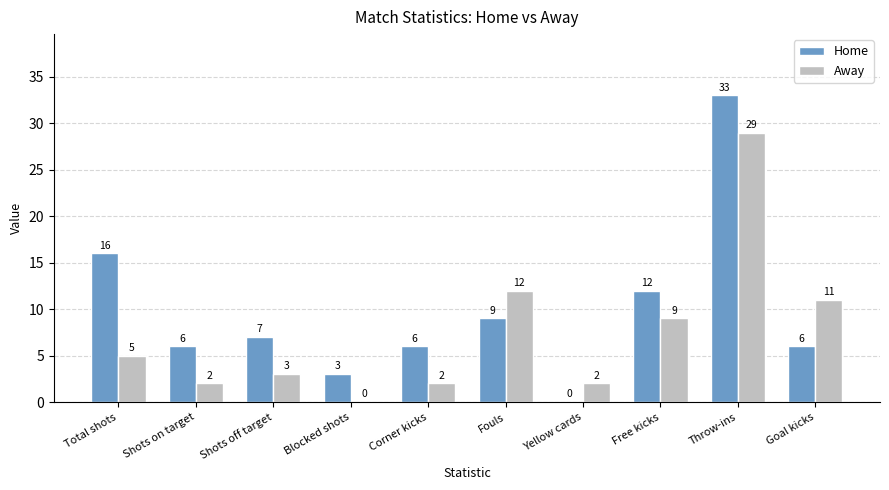

Reading right to left, extract all data points from this chart.

Home: 6	33	12	0	9	6	3	7	6	16
Away: 11	29	9	2	12	2	0	3	2	5